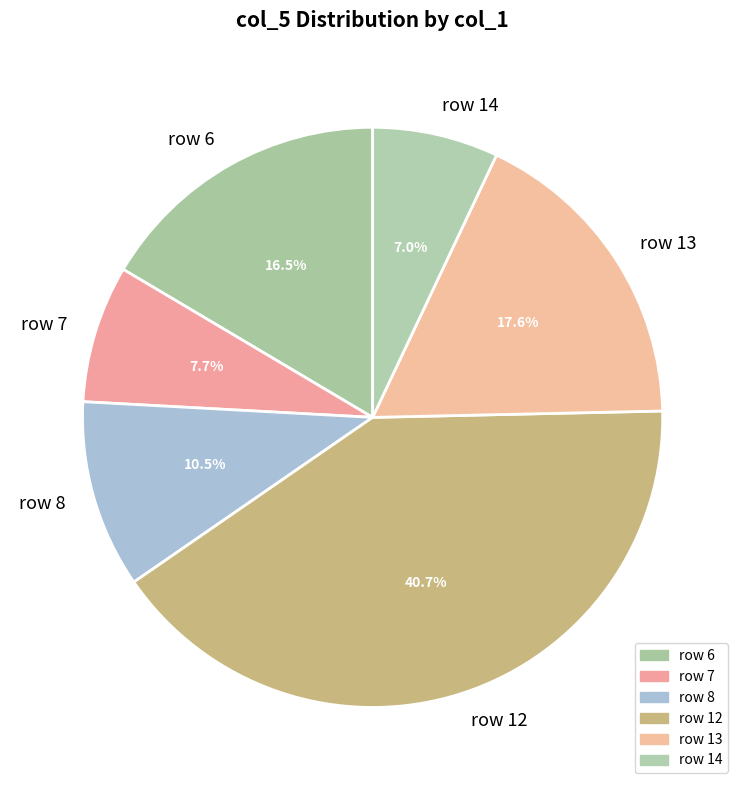

What percentage do row 14 and row 6 together represent?

23.5%